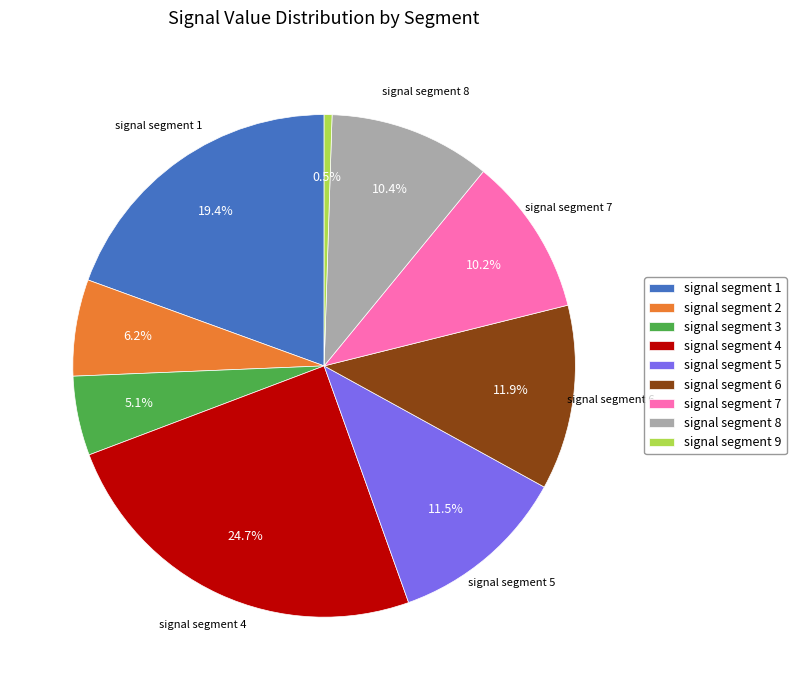

How much of the chart is everything except signal segment 2?

93.8%